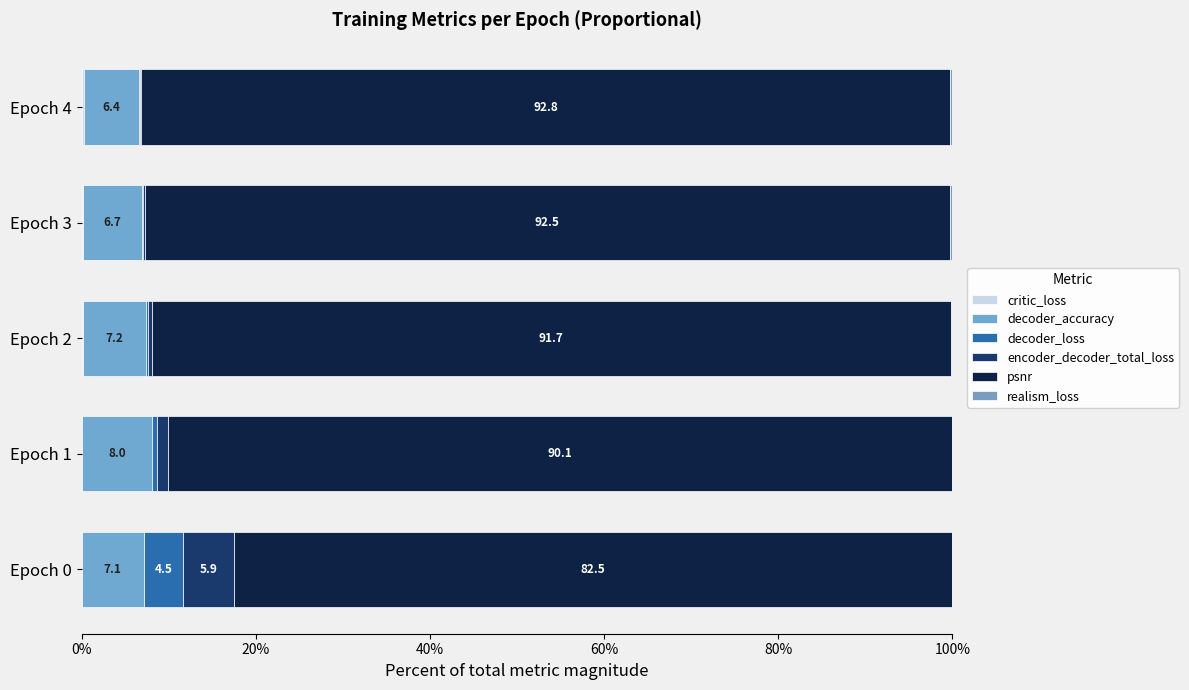

What is the value of the psnr bar at the 5th from the left?

92.8